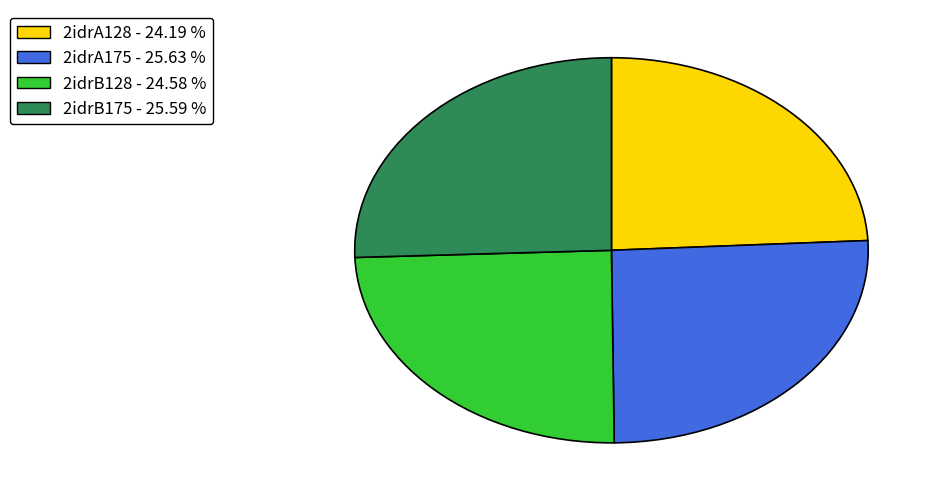

Is it true that 2idrA128 is 38% of the pie?

False